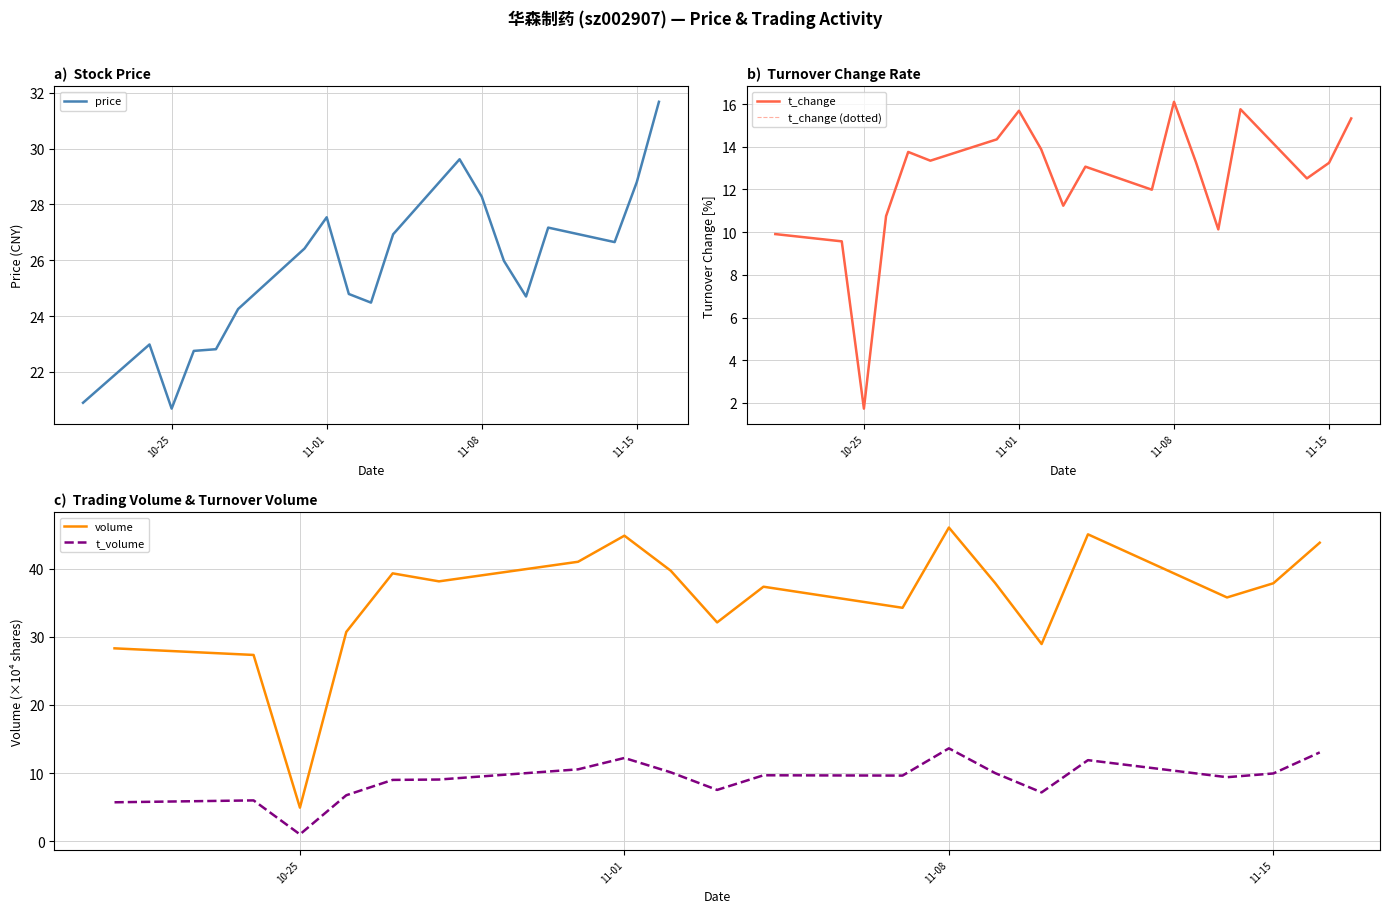

True or false: volume and t_volume intersect in this chart.

False